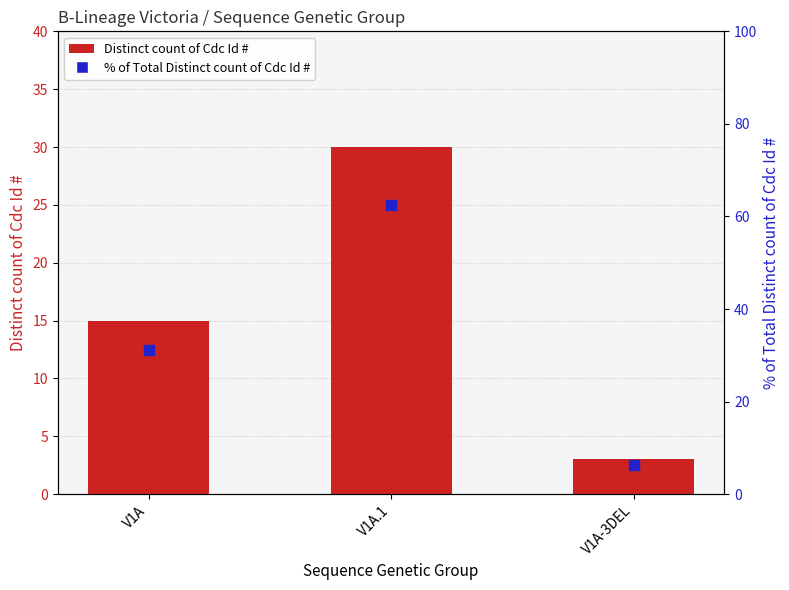

What is the total value across all series at V1A?

46.2